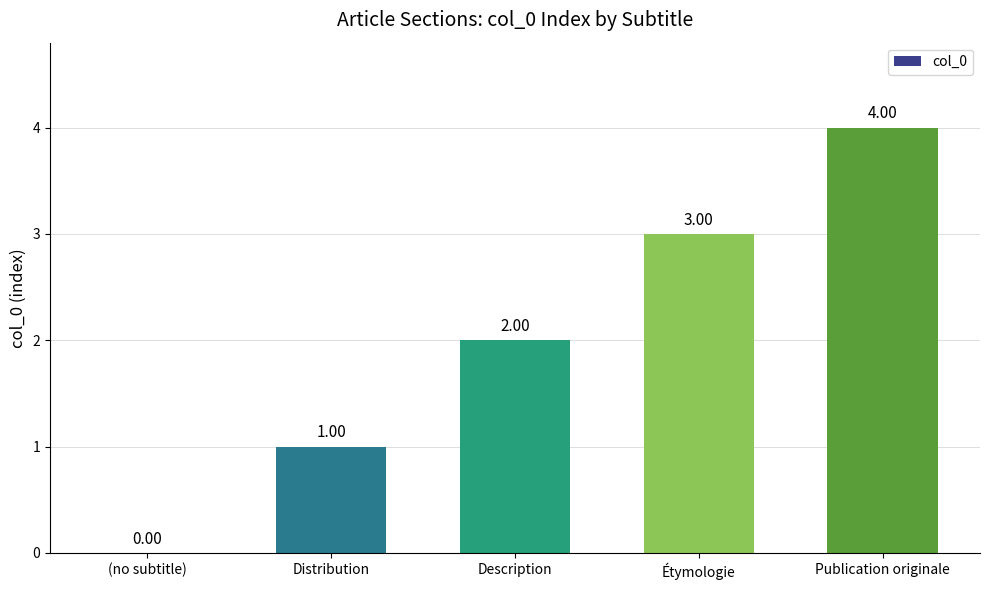

Which category has the highest value across all series?

Publication originale